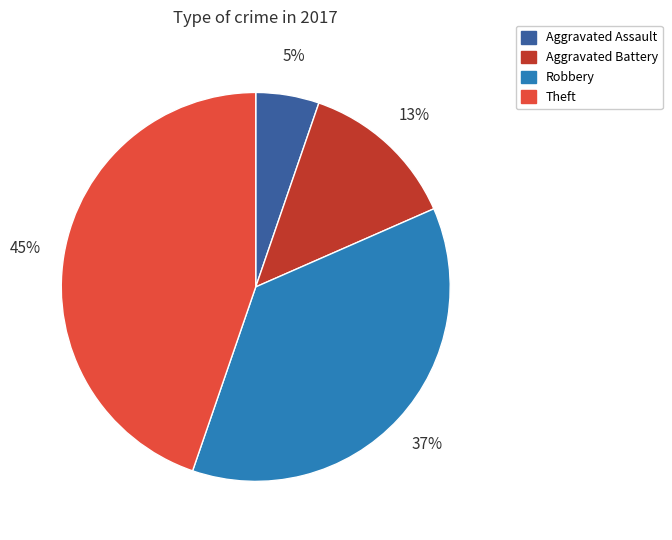

Which category has the smallest portion of the pie?

Aggravated Assault